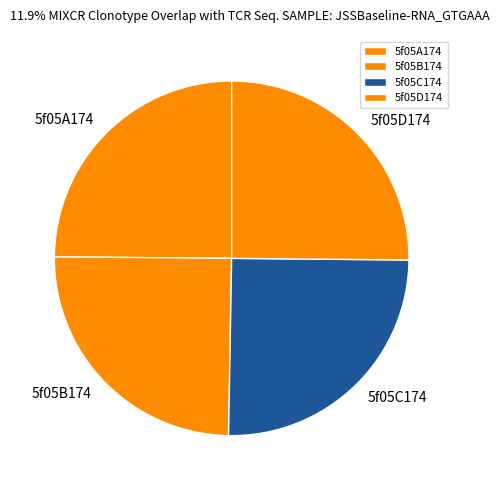

The 5f05B174 slice represents 25% of the pie. True or false?

True